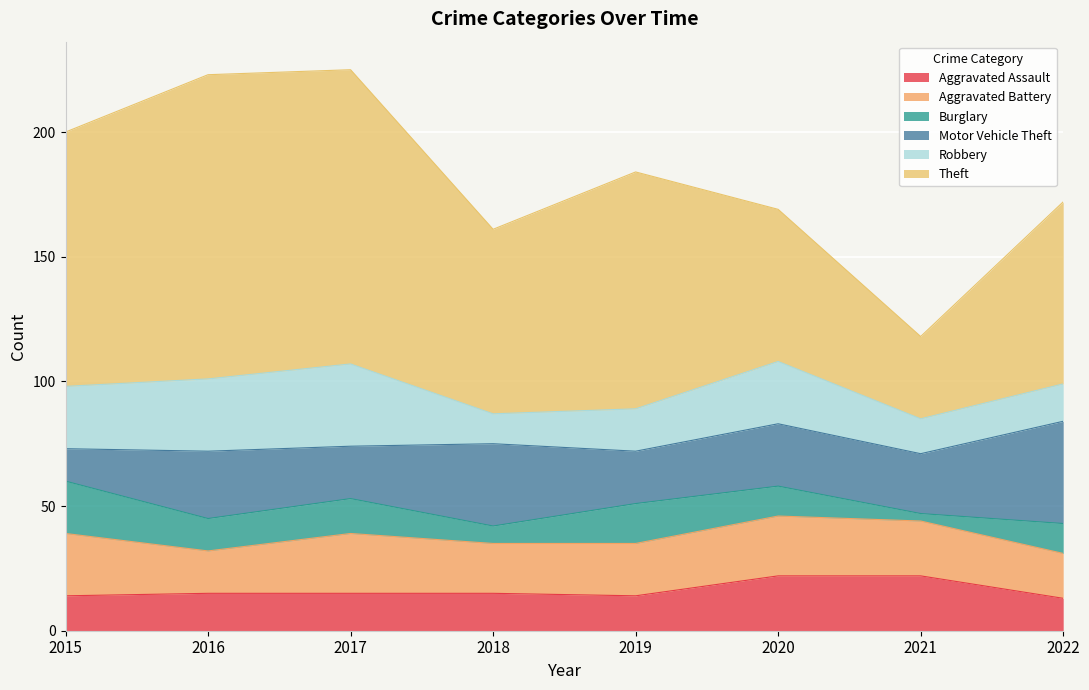

Is the value of Theft at 2021 greater than the value of Robbery at 2020?

Yes